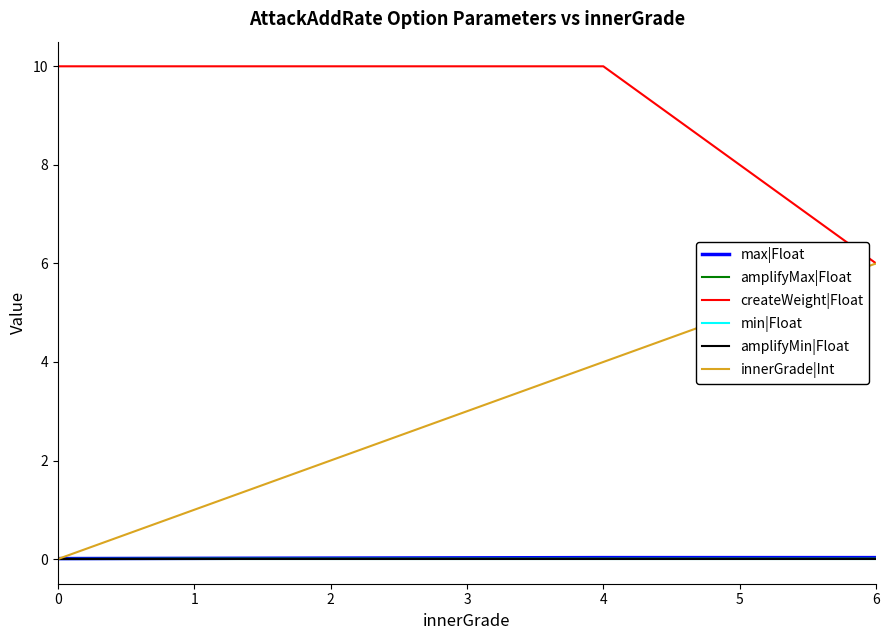

Is this an area chart (filled region under the line)?

No